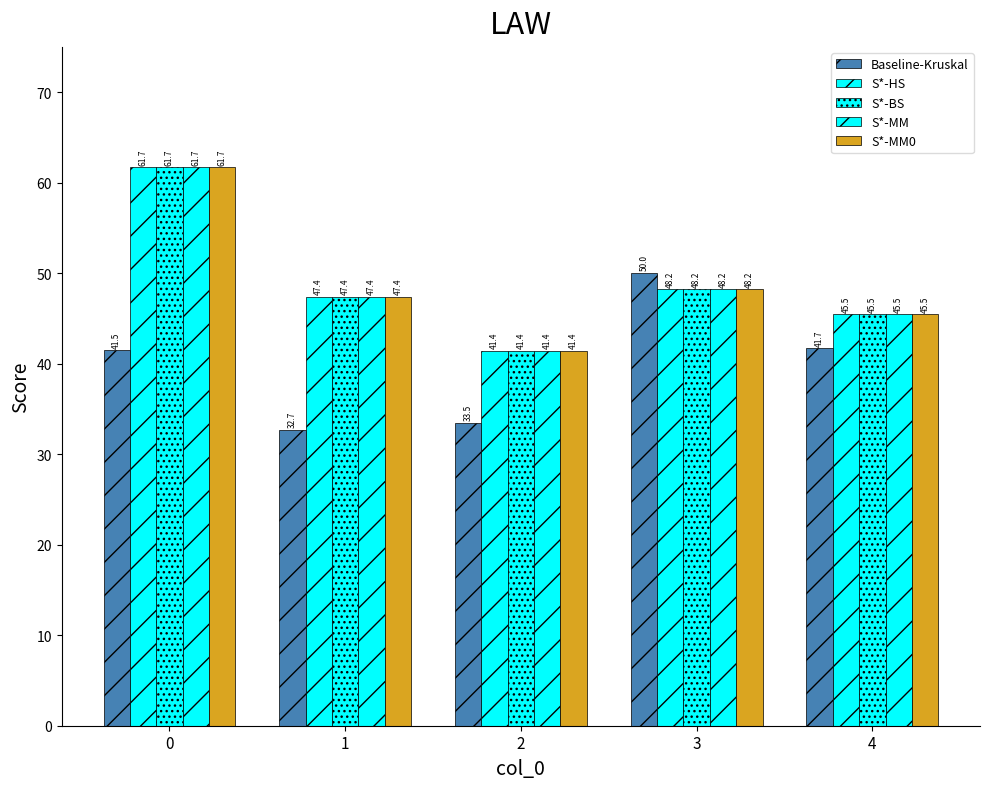

Reading left to right, what are all the values shown in this chart?

Baseline-Kruskal: 0=41.5	1=32.7	2=33.5	3=50.0	4=41.7
S*-HS: 0=61.7	1=47.4	2=41.4	3=48.2	4=45.5
S*-BS: 0=61.7	1=47.4	2=41.4	3=48.2	4=45.5
S*-MM: 0=61.7	1=47.4	2=41.4	3=48.2	4=45.5
S*-MM0: 0=61.7	1=47.4	2=41.4	3=48.2	4=45.5